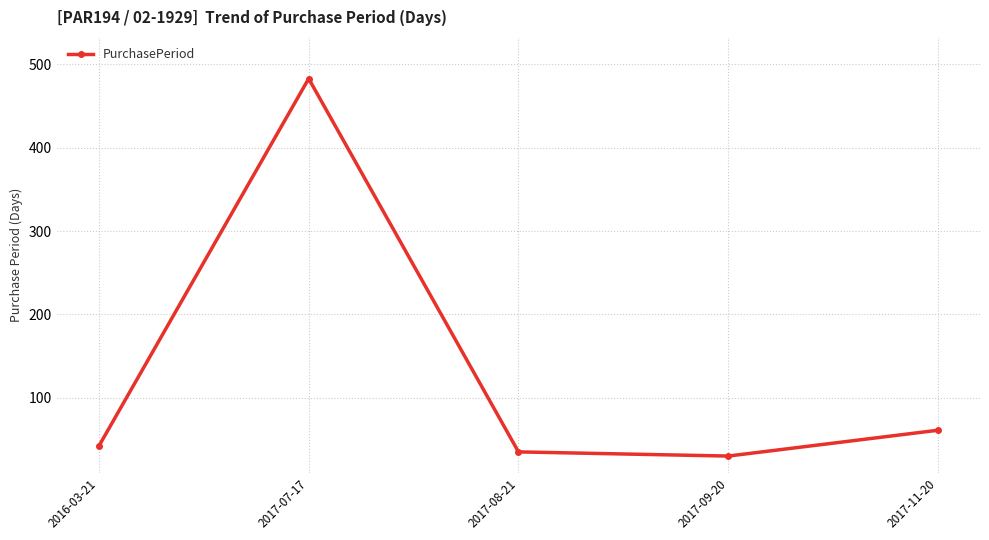

Rank the categories by value from lowest to highest.

2017-09-20, 2017-08-21, 2016-03-21, 2017-11-20, 2017-07-17